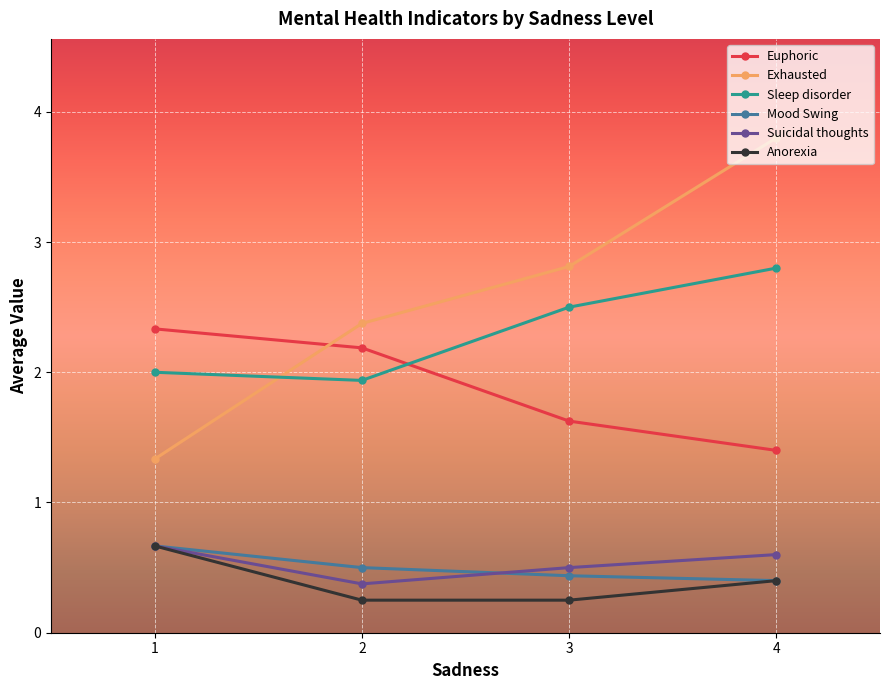

True or false: Suicidal thoughts and Sleep disorder intersect in this chart.

False